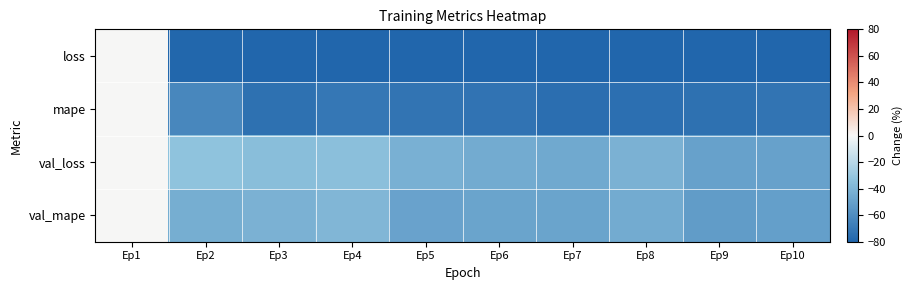

At which category is the sum across all series the highest?

Ep1